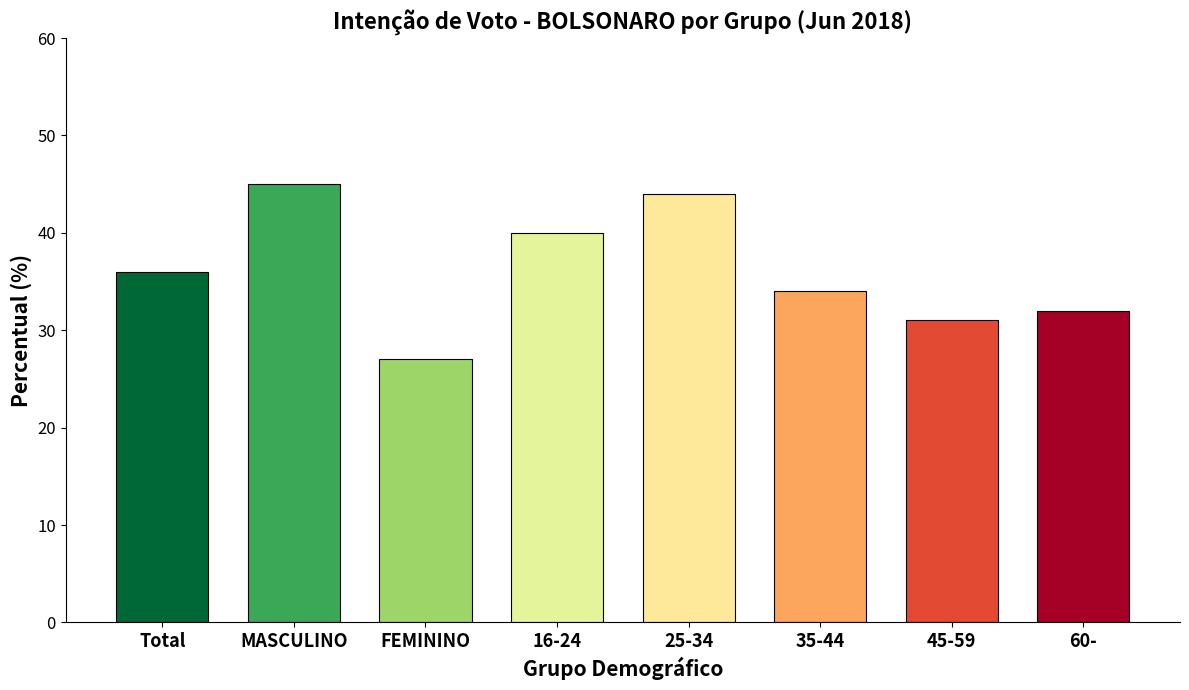

What is the change in value from FEMININO to 16-24?

+13